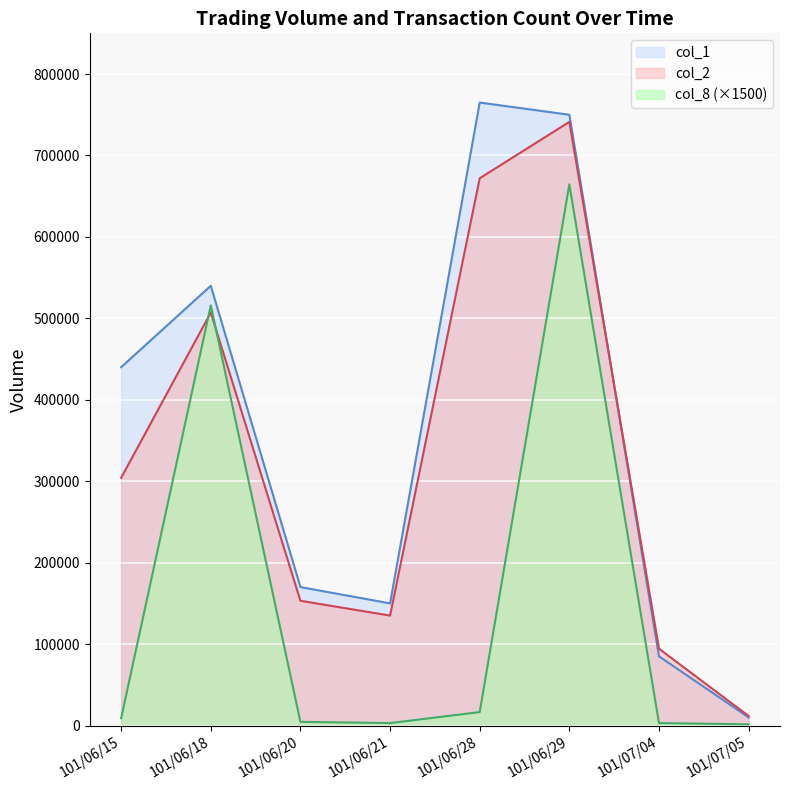

What is the approximate value of col_2 at 101/06/28, to the nearest 50?

672000